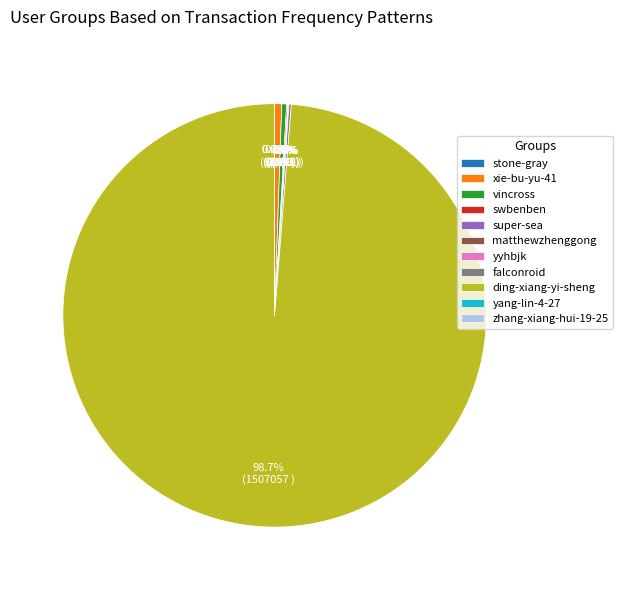

Which slice is the largest?

ding-xiang-yi-sheng